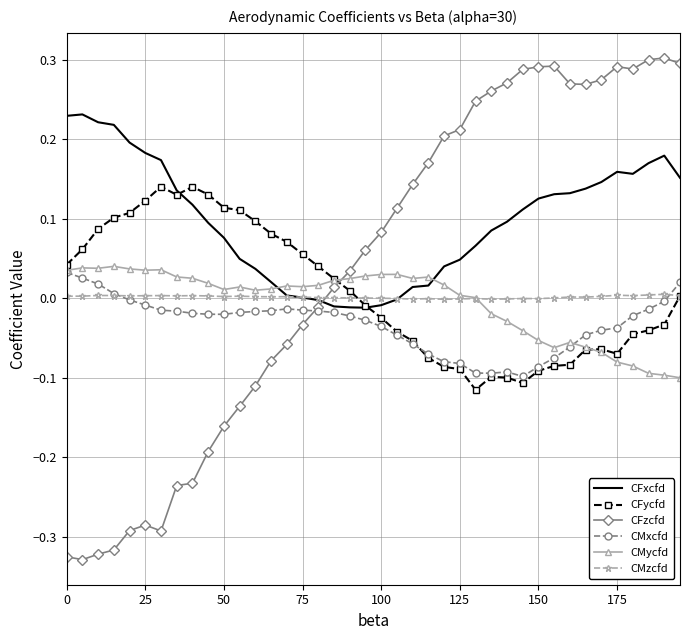

How many times do CFzcfd and CMzcfd cross each other?

1